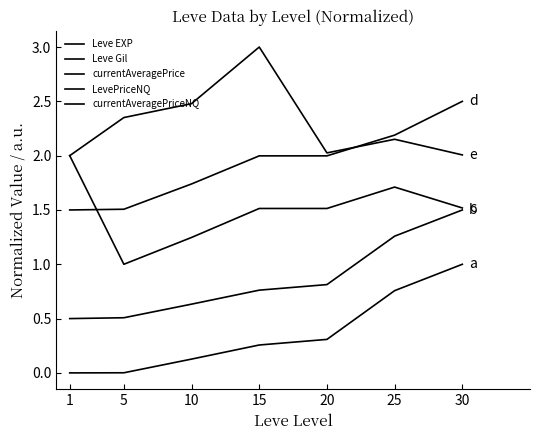

How many lines are shown in the chart?

5